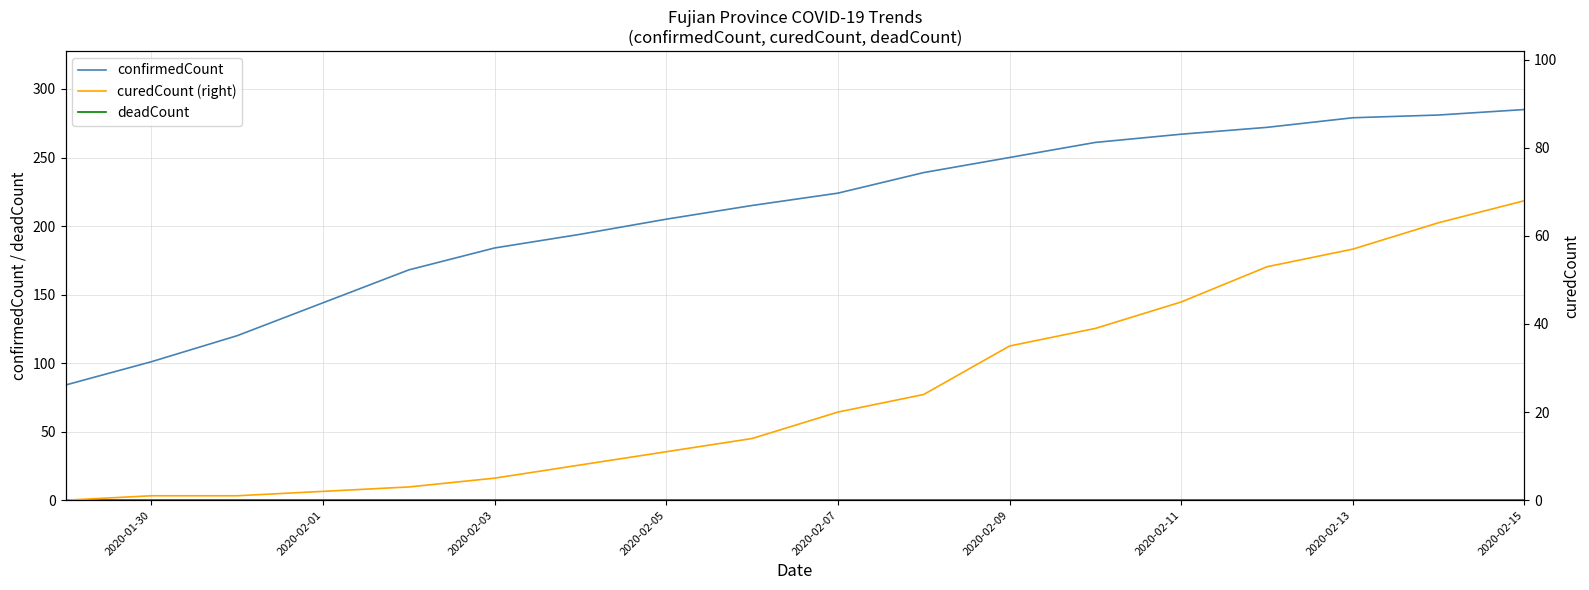

At how many categories does at least one series exceed 196?

11